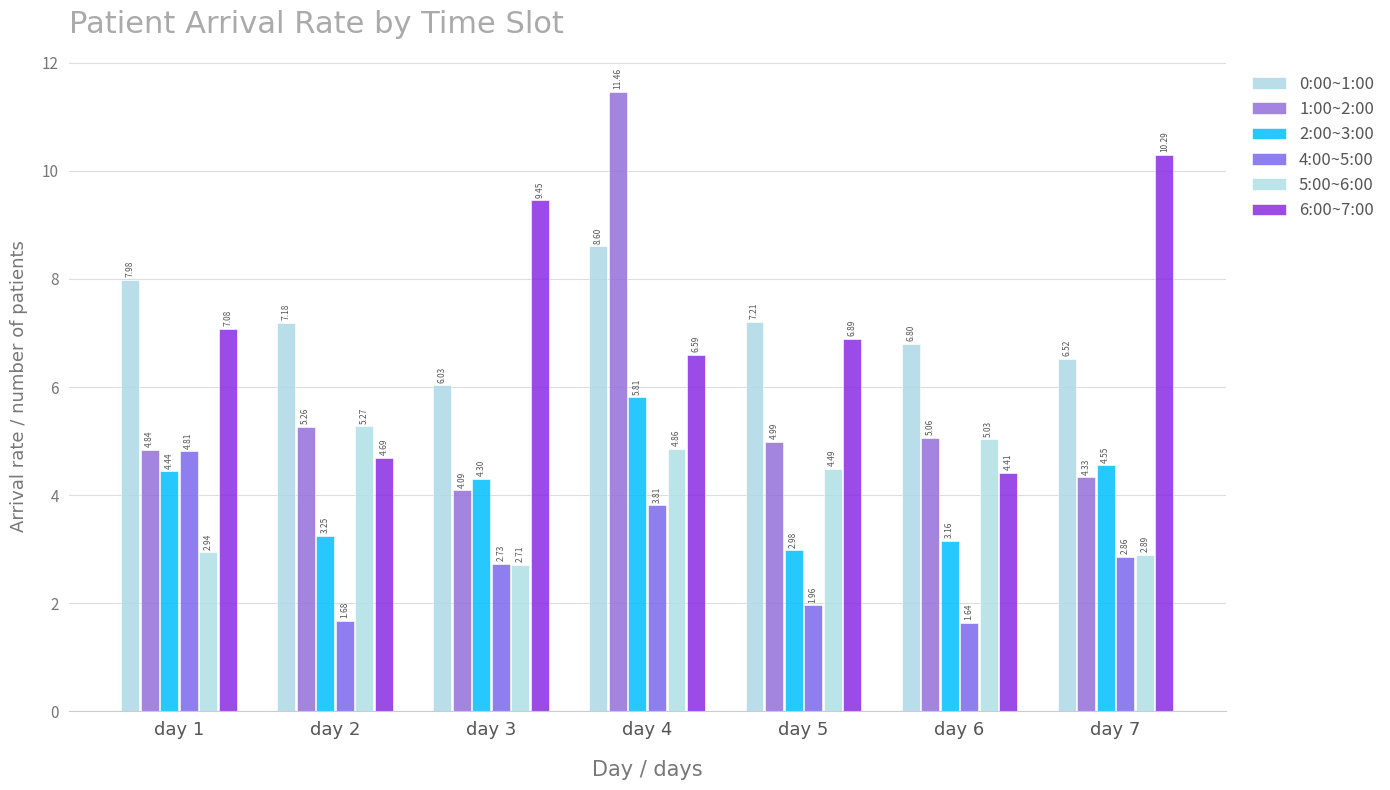

Where is 5:00~6:00 nearest to the value 3?

day 1